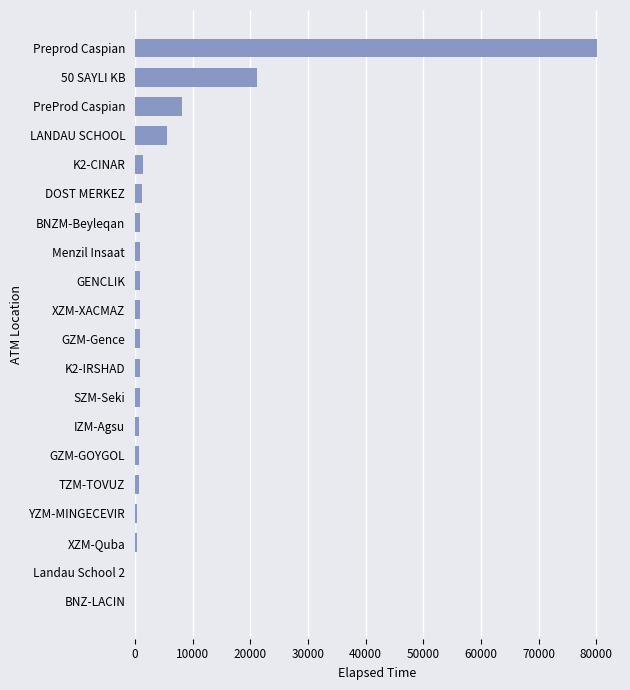

Which has a higher value, K2-CINAR or PreProd Caspian?

PreProd Caspian